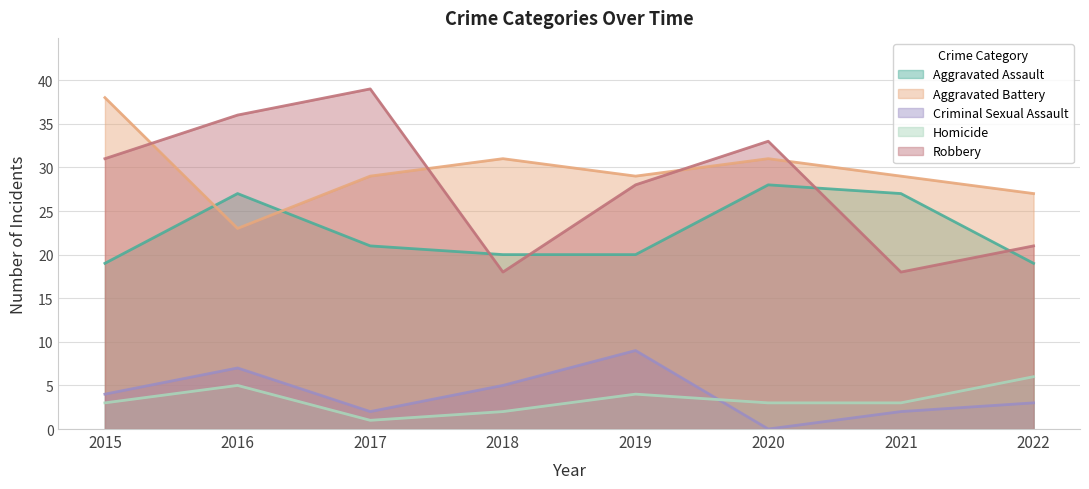

At 2019, list the series in order from smallest to largest.

Homicide, Criminal Sexual Assault, Aggravated Assault, Robbery, Aggravated Battery